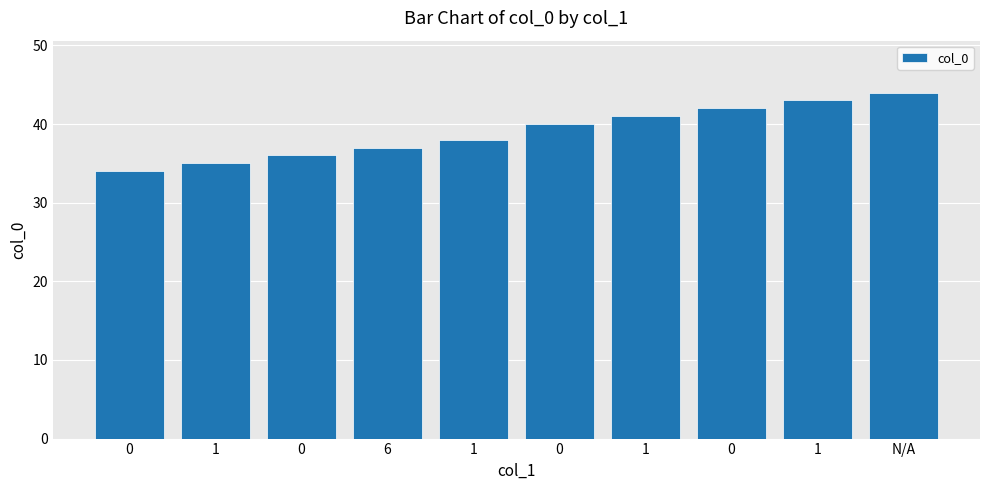

What is the difference between the second highest and second lowest values?

8